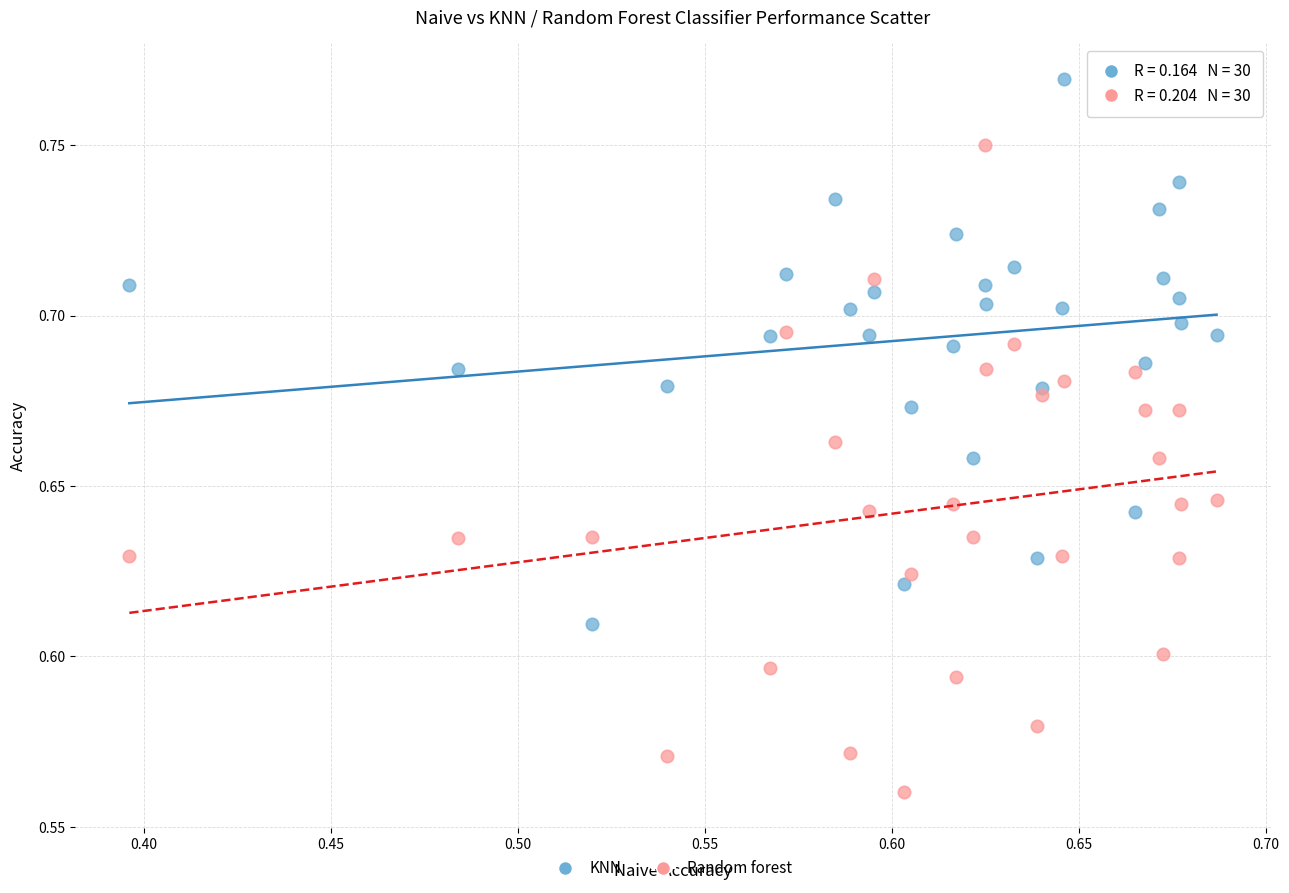

Which series reaches the minimum Y coordinate?

Random forest